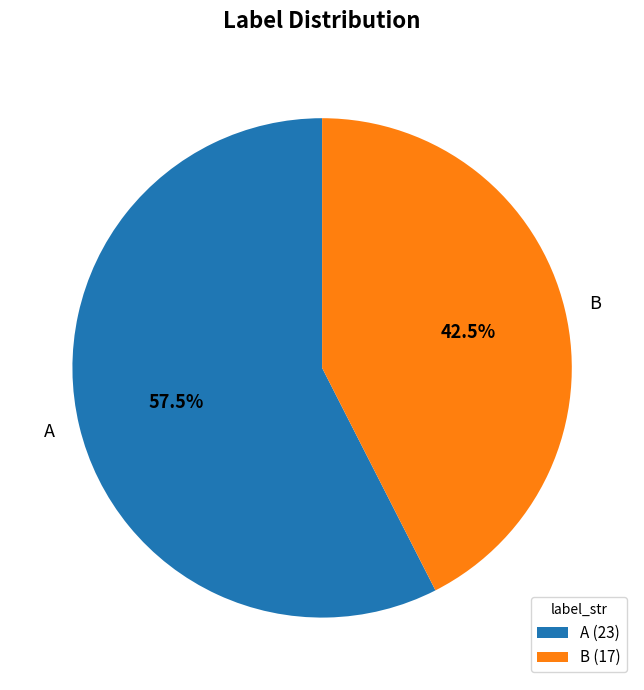

Does any single category account for the majority?

Yes